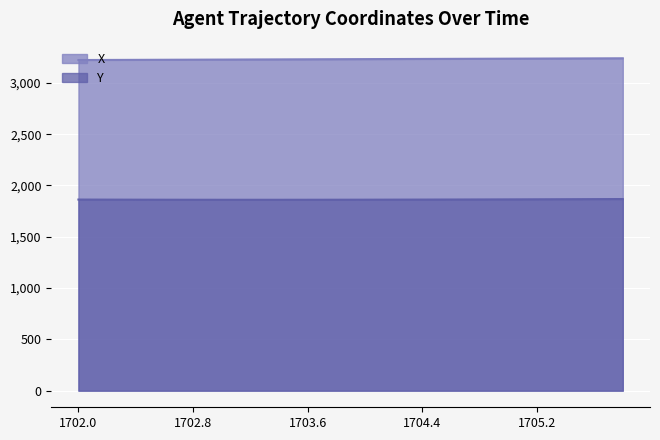

What is the difference between the highest and lowest values at 1704.4?

1370.7